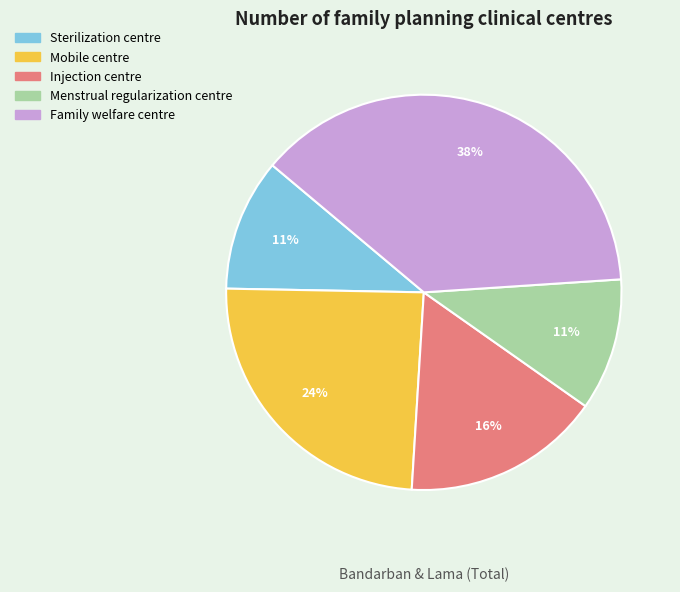

The Menstrual regularization centre slice represents 1% of the pie. True or false?

False